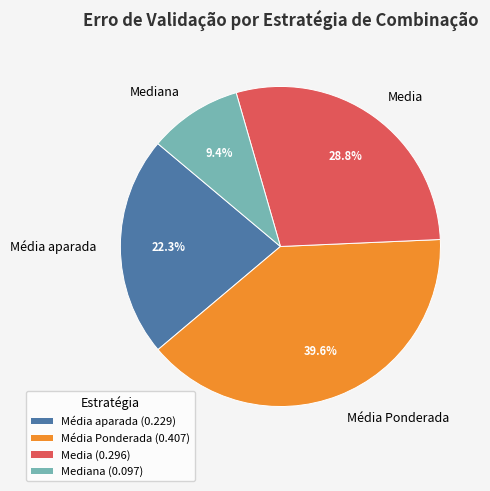

Combined, do Média aparada and Mediana account for over 50%?

No